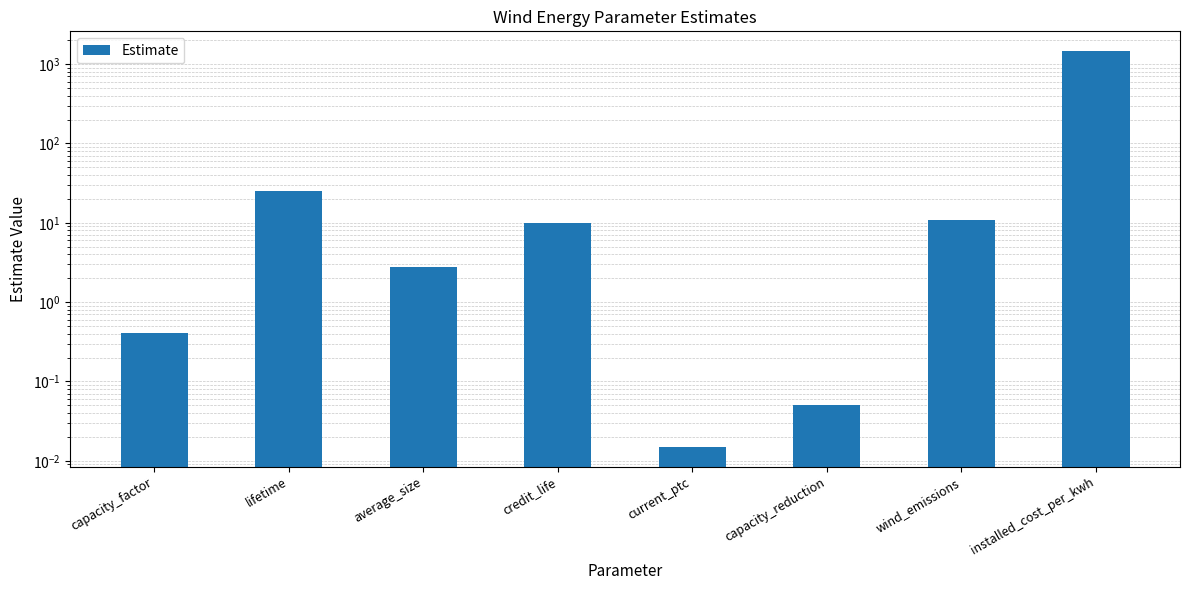

What is the difference between the values at capacity_factor and lifetime?

24.6